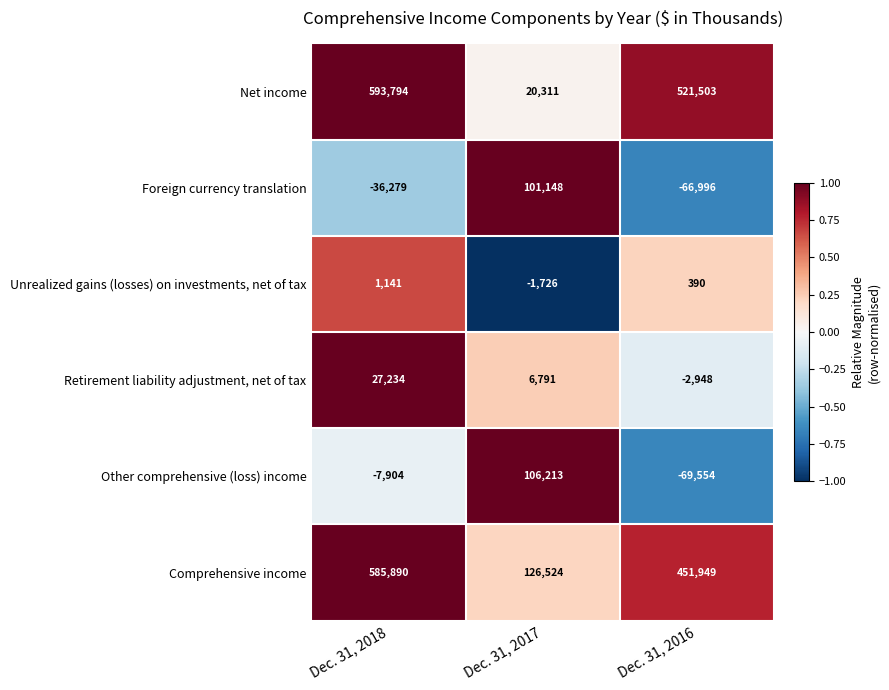

Reading left to right, extract all data points from this chart.

Net income: 593794	20311	521503
Foreign currency translation: -36279	101148	-66996
Unrealized gains (losses) on investments, net of tax: 1141	-1726	390
Retirement liability adjustment, net of tax: 27234	6791	-2948
Other comprehensive (loss) income: -7904	106213	-69554
Comprehensive income: 585890	126524	451949